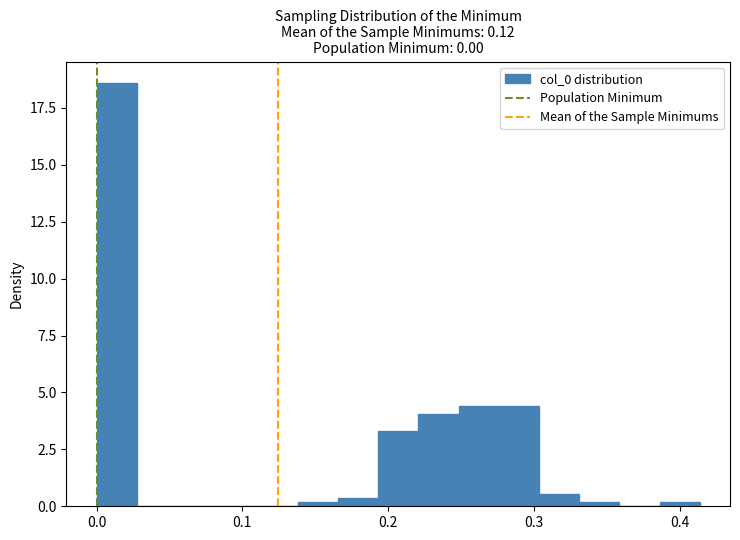

Read against the x-axis, roughly where is the centre of the tallest bar?

0.01